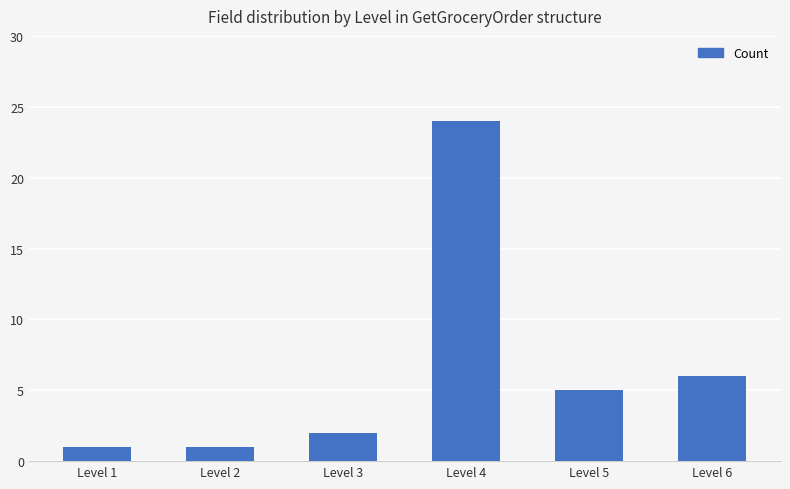

Approximately how many times larger is the value at Level 4 compared to Level 1?

24.0